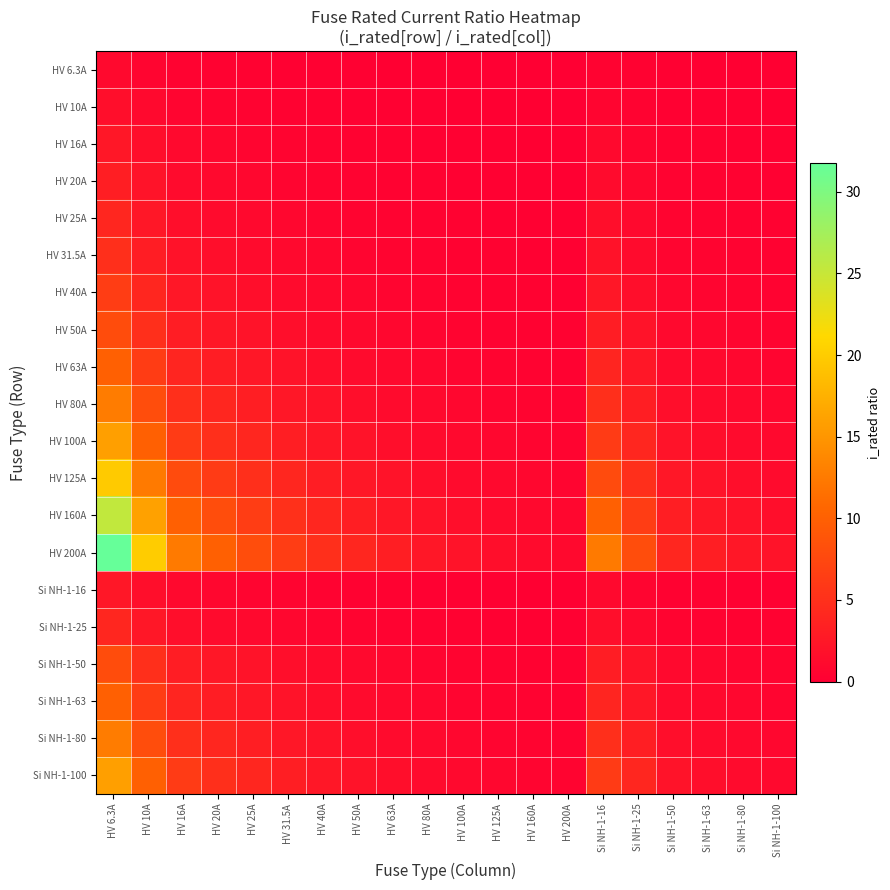

Reading left to right, list all the values displayed in this chart.

HV 6.3A: HV 6.3A=1.0	HV 10A=0.6	HV 16A=0.4	HV 20A=0.3	HV 25A=0.3	HV 31.5A=0.2	HV 40A=0.2	HV 50A=0.1	HV 63A=0.1	HV 80A=0.1	HV 100A=0.1	HV 125A=0.1	HV 160A=0.0	HV 200A=0.0	Si NH-1-16=0.4	Si NH-1-25=0.3	Si NH-1-50=0.1	Si NH-1-63=0.1	Si NH-1-80=0.1	Si NH-1-100=0.1
HV 10A: HV 6.3A=1.6	HV 10A=1.0	HV 16A=0.6	HV 20A=0.5	HV 25A=0.4	HV 31.5A=0.3	HV 40A=0.2	HV 50A=0.2	HV 63A=0.2	HV 80A=0.1	HV 100A=0.1	HV 125A=0.1	HV 160A=0.1	HV 200A=0.0	Si NH-1-16=0.6	Si NH-1-25=0.4	Si NH-1-50=0.2	Si NH-1-63=0.2	Si NH-1-80=0.1	Si NH-1-100=0.1
HV 16A: HV 6.3A=2.5	HV 10A=1.6	HV 16A=1.0	HV 20A=0.8	HV 25A=0.6	HV 31.5A=0.5	HV 40A=0.4	HV 50A=0.3	HV 63A=0.3	HV 80A=0.2	HV 100A=0.2	HV 125A=0.1	HV 160A=0.1	HV 200A=0.1	Si NH-1-16=1.0	Si NH-1-25=0.6	Si NH-1-50=0.3	Si NH-1-63=0.3	Si NH-1-80=0.2	Si NH-1-100=0.2
HV 20A: HV 6.3A=3.2	HV 10A=2.0	HV 16A=1.2	HV 20A=1.0	HV 25A=0.8	HV 31.5A=0.6	HV 40A=0.5	HV 50A=0.4	HV 63A=0.3	HV 80A=0.2	HV 100A=0.2	HV 125A=0.2	HV 160A=0.1	HV 200A=0.1	Si NH-1-16=1.2	Si NH-1-25=0.8	Si NH-1-50=0.4	Si NH-1-63=0.3	Si NH-1-80=0.2	Si NH-1-100=0.2
HV 25A: HV 6.3A=4.0	HV 10A=2.5	HV 16A=1.6	HV 20A=1.2	HV 25A=1.0	HV 31.5A=0.8	HV 40A=0.6	HV 50A=0.5	HV 63A=0.4	HV 80A=0.3	HV 100A=0.2	HV 125A=0.2	HV 160A=0.2	HV 200A=0.1	Si NH-1-16=1.6	Si NH-1-25=1.0	Si NH-1-50=0.5	Si NH-1-63=0.4	Si NH-1-80=0.3	Si NH-1-100=0.2
HV 31.5A: HV 6.3A=5.0	HV 10A=3.1	HV 16A=2.0	HV 20A=1.6	HV 25A=1.3	HV 31.5A=1.0	HV 40A=0.8	HV 50A=0.6	HV 63A=0.5	HV 80A=0.4	HV 100A=0.3	HV 125A=0.3	HV 160A=0.2	HV 200A=0.2	Si NH-1-16=2.0	Si NH-1-25=1.3	Si NH-1-50=0.6	Si NH-1-63=0.5	Si NH-1-80=0.4	Si NH-1-100=0.3
HV 40A: HV 6.3A=6.3	HV 10A=4.0	HV 16A=2.5	HV 20A=2.0	HV 25A=1.6	HV 31.5A=1.3	HV 40A=1.0	HV 50A=0.8	HV 63A=0.6	HV 80A=0.5	HV 100A=0.4	HV 125A=0.3	HV 160A=0.2	HV 200A=0.2	Si NH-1-16=2.5	Si NH-1-25=1.6	Si NH-1-50=0.8	Si NH-1-63=0.6	Si NH-1-80=0.5	Si NH-1-100=0.4
HV 50A: HV 6.3A=7.9	HV 10A=5.0	HV 16A=3.1	HV 20A=2.5	HV 25A=2.0	HV 31.5A=1.6	HV 40A=1.2	HV 50A=1.0	HV 63A=0.8	HV 80A=0.6	HV 100A=0.5	HV 125A=0.4	HV 160A=0.3	HV 200A=0.2	Si NH-1-16=3.1	Si NH-1-25=2.0	Si NH-1-50=1.0	Si NH-1-63=0.8	Si NH-1-80=0.6	Si NH-1-100=0.5
HV 63A: HV 6.3A=10.0	HV 10A=6.3	HV 16A=3.9	HV 20A=3.1	HV 25A=2.5	HV 31.5A=2.0	HV 40A=1.6	HV 50A=1.3	HV 63A=1.0	HV 80A=0.8	HV 100A=0.6	HV 125A=0.5	HV 160A=0.4	HV 200A=0.3	Si NH-1-16=3.9	Si NH-1-25=2.5	Si NH-1-50=1.3	Si NH-1-63=1.0	Si NH-1-80=0.8	Si NH-1-100=0.6
HV 80A: HV 6.3A=12.7	HV 10A=8.0	HV 16A=5.0	HV 20A=4.0	HV 25A=3.2	HV 31.5A=2.5	HV 40A=2.0	HV 50A=1.6	HV 63A=1.3	HV 80A=1.0	HV 100A=0.8	HV 125A=0.6	HV 160A=0.5	HV 200A=0.4	Si NH-1-16=5.0	Si NH-1-25=3.2	Si NH-1-50=1.6	Si NH-1-63=1.3	Si NH-1-80=1.0	Si NH-1-100=0.8
HV 100A: HV 6.3A=15.9	HV 10A=10.0	HV 16A=6.2	HV 20A=5.0	HV 25A=4.0	HV 31.5A=3.2	HV 40A=2.5	HV 50A=2.0	HV 63A=1.6	HV 80A=1.2	HV 100A=1.0	HV 125A=0.8	HV 160A=0.6	HV 200A=0.5	Si NH-1-16=6.2	Si NH-1-25=4.0	Si NH-1-50=2.0	Si NH-1-63=1.6	Si NH-1-80=1.2	Si NH-1-100=1.0
HV 125A: HV 6.3A=19.8	HV 10A=12.5	HV 16A=7.8	HV 20A=6.2	HV 25A=5.0	HV 31.5A=4.0	HV 40A=3.1	HV 50A=2.5	HV 63A=2.0	HV 80A=1.6	HV 100A=1.2	HV 125A=1.0	HV 160A=0.8	HV 200A=0.6	Si NH-1-16=7.8	Si NH-1-25=5.0	Si NH-1-50=2.5	Si NH-1-63=2.0	Si NH-1-80=1.6	Si NH-1-100=1.2
HV 160A: HV 6.3A=25.4	HV 10A=16.0	HV 16A=10.0	HV 20A=8.0	HV 25A=6.4	HV 31.5A=5.1	HV 40A=4.0	HV 50A=3.2	HV 63A=2.5	HV 80A=2.0	HV 100A=1.6	HV 125A=1.3	HV 160A=1.0	HV 200A=0.8	Si NH-1-16=10.0	Si NH-1-25=6.4	Si NH-1-50=3.2	Si NH-1-63=2.5	Si NH-1-80=2.0	Si NH-1-100=1.6
HV 200A: HV 6.3A=31.7	HV 10A=20.0	HV 16A=12.5	HV 20A=10.0	HV 25A=8.0	HV 31.5A=6.3	HV 40A=5.0	HV 50A=4.0	HV 63A=3.2	HV 80A=2.5	HV 100A=2.0	HV 125A=1.6	HV 160A=1.2	HV 200A=1.0	Si NH-1-16=12.5	Si NH-1-25=8.0	Si NH-1-50=4.0	Si NH-1-63=3.2	Si NH-1-80=2.5	Si NH-1-100=2.0
Si NH-1-16: HV 6.3A=2.5	HV 10A=1.6	HV 16A=1.0	HV 20A=0.8	HV 25A=0.6	HV 31.5A=0.5	HV 40A=0.4	HV 50A=0.3	HV 63A=0.3	HV 80A=0.2	HV 100A=0.2	HV 125A=0.1	HV 160A=0.1	HV 200A=0.1	Si NH-1-16=1.0	Si NH-1-25=0.6	Si NH-1-50=0.3	Si NH-1-63=0.3	Si NH-1-80=0.2	Si NH-1-100=0.2
Si NH-1-25: HV 6.3A=4.0	HV 10A=2.5	HV 16A=1.6	HV 20A=1.2	HV 25A=1.0	HV 31.5A=0.8	HV 40A=0.6	HV 50A=0.5	HV 63A=0.4	HV 80A=0.3	HV 100A=0.2	HV 125A=0.2	HV 160A=0.2	HV 200A=0.1	Si NH-1-16=1.6	Si NH-1-25=1.0	Si NH-1-50=0.5	Si NH-1-63=0.4	Si NH-1-80=0.3	Si NH-1-100=0.2
Si NH-1-50: HV 6.3A=7.9	HV 10A=5.0	HV 16A=3.1	HV 20A=2.5	HV 25A=2.0	HV 31.5A=1.6	HV 40A=1.2	HV 50A=1.0	HV 63A=0.8	HV 80A=0.6	HV 100A=0.5	HV 125A=0.4	HV 160A=0.3	HV 200A=0.2	Si NH-1-16=3.1	Si NH-1-25=2.0	Si NH-1-50=1.0	Si NH-1-63=0.8	Si NH-1-80=0.6	Si NH-1-100=0.5
Si NH-1-63: HV 6.3A=10.0	HV 10A=6.3	HV 16A=3.9	HV 20A=3.1	HV 25A=2.5	HV 31.5A=2.0	HV 40A=1.6	HV 50A=1.3	HV 63A=1.0	HV 80A=0.8	HV 100A=0.6	HV 125A=0.5	HV 160A=0.4	HV 200A=0.3	Si NH-1-16=3.9	Si NH-1-25=2.5	Si NH-1-50=1.3	Si NH-1-63=1.0	Si NH-1-80=0.8	Si NH-1-100=0.6
Si NH-1-80: HV 6.3A=12.7	HV 10A=8.0	HV 16A=5.0	HV 20A=4.0	HV 25A=3.2	HV 31.5A=2.5	HV 40A=2.0	HV 50A=1.6	HV 63A=1.3	HV 80A=1.0	HV 100A=0.8	HV 125A=0.6	HV 160A=0.5	HV 200A=0.4	Si NH-1-16=5.0	Si NH-1-25=3.2	Si NH-1-50=1.6	Si NH-1-63=1.3	Si NH-1-80=1.0	Si NH-1-100=0.8
Si NH-1-100: HV 6.3A=15.9	HV 10A=10.0	HV 16A=6.2	HV 20A=5.0	HV 25A=4.0	HV 31.5A=3.2	HV 40A=2.5	HV 50A=2.0	HV 63A=1.6	HV 80A=1.2	HV 100A=1.0	HV 125A=0.8	HV 160A=0.6	HV 200A=0.5	Si NH-1-16=6.2	Si NH-1-25=4.0	Si NH-1-50=2.0	Si NH-1-63=1.6	Si NH-1-80=1.2	Si NH-1-100=1.0